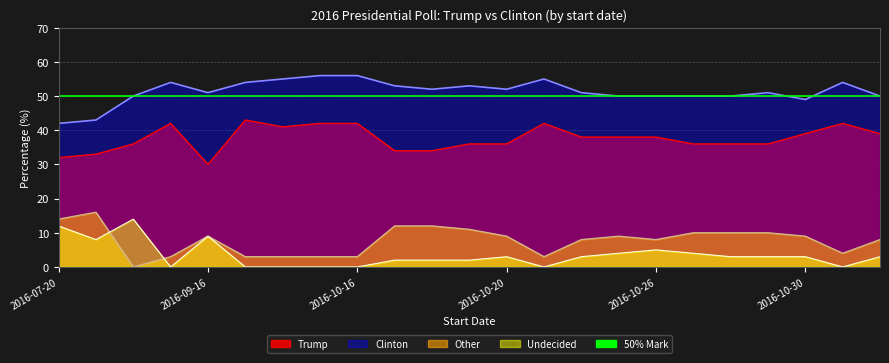

Between 2016-10-30 and 2016-11-01, which series saw the biggest shift?

Clinton